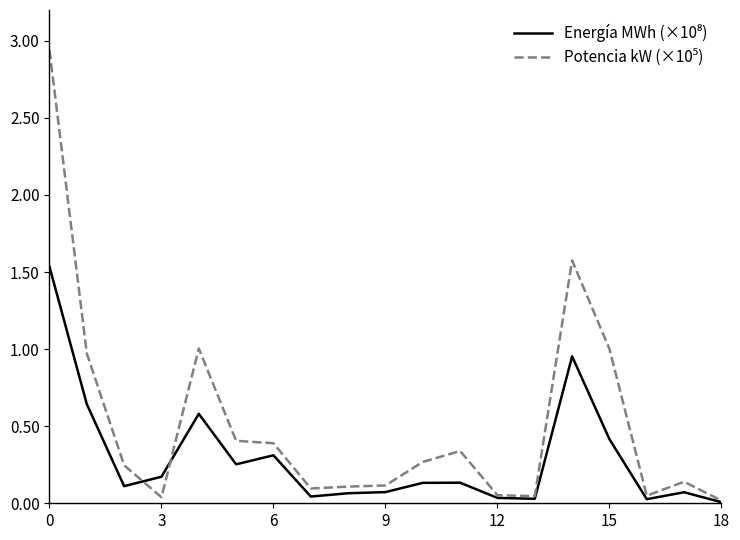

How many lines are shown in the chart?

2